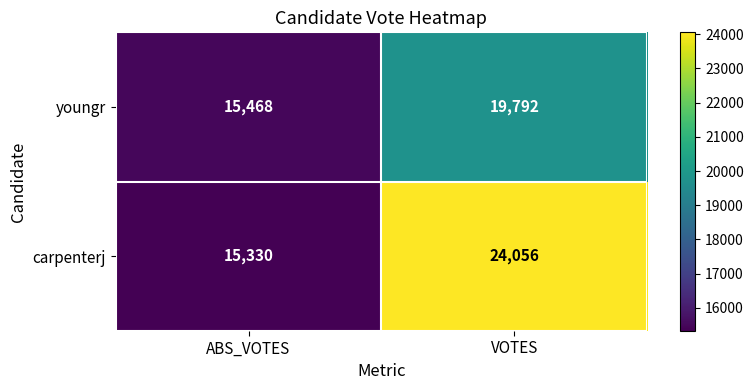

Is it true that youngr equals 27155 at ABS_VOTES?

False